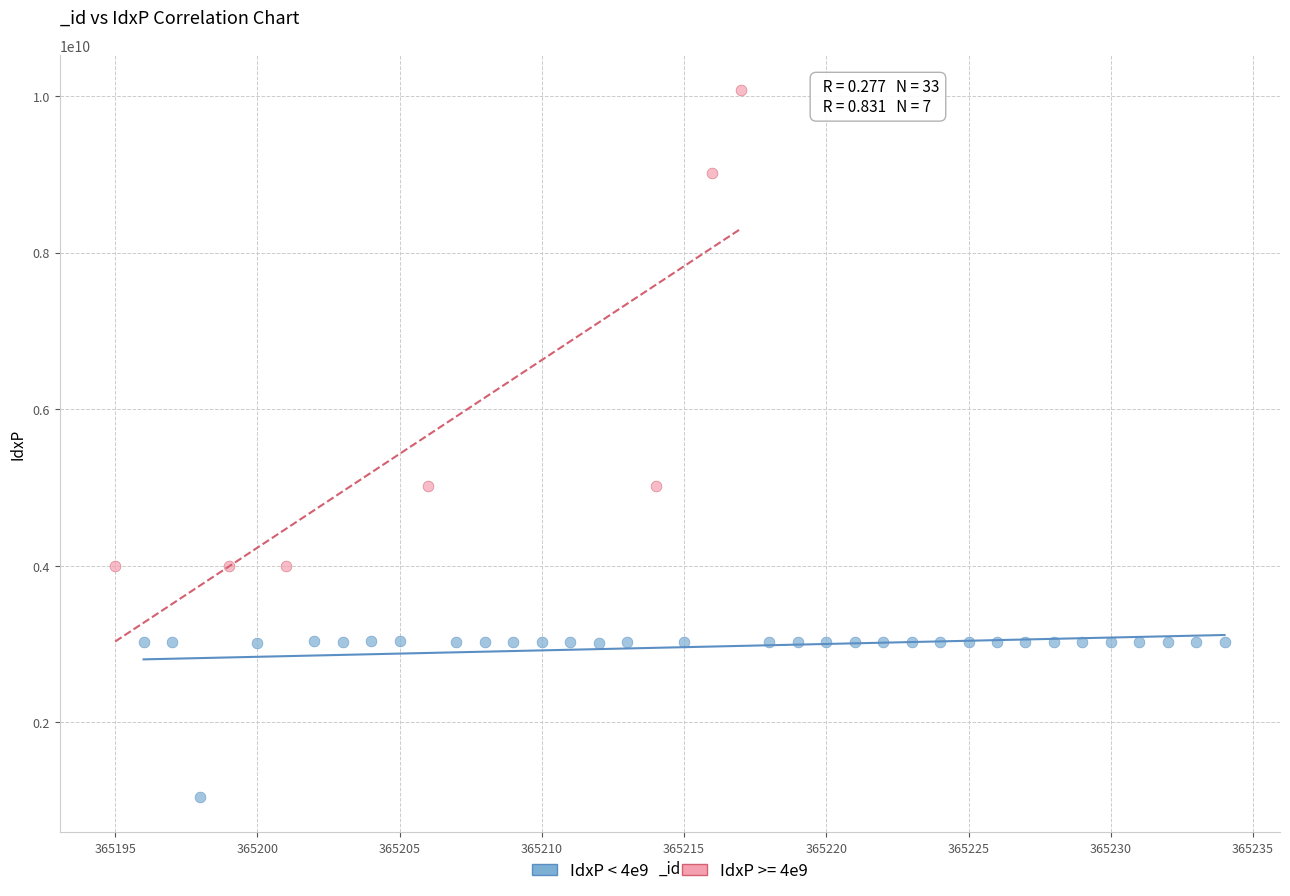

Which series reaches the minimum Y coordinate?

IdxP < 4e9